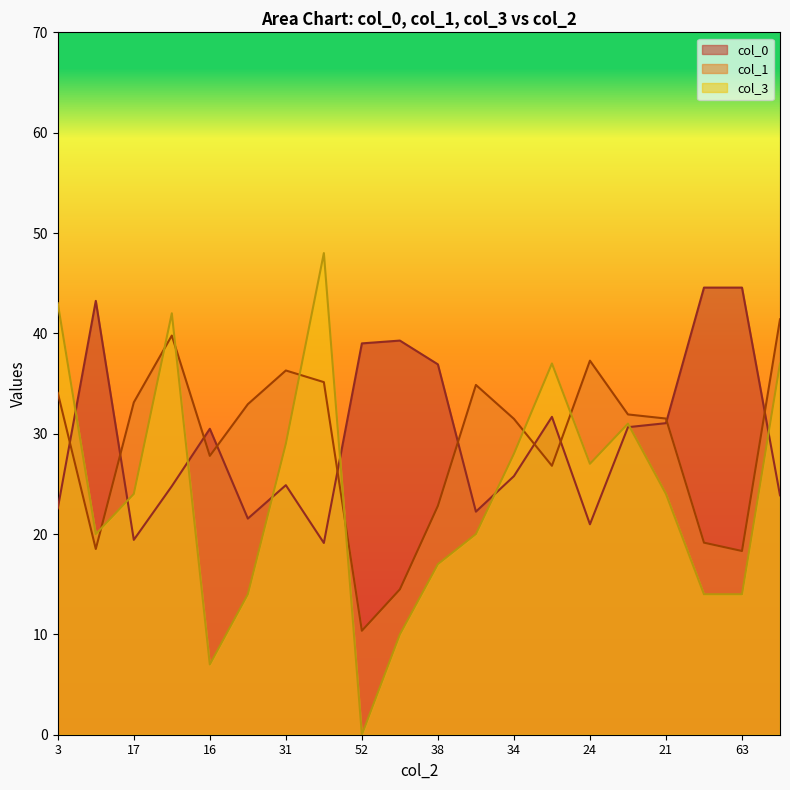

At 34, list the series in order from largest to smallest.

col_1, col_3, col_0